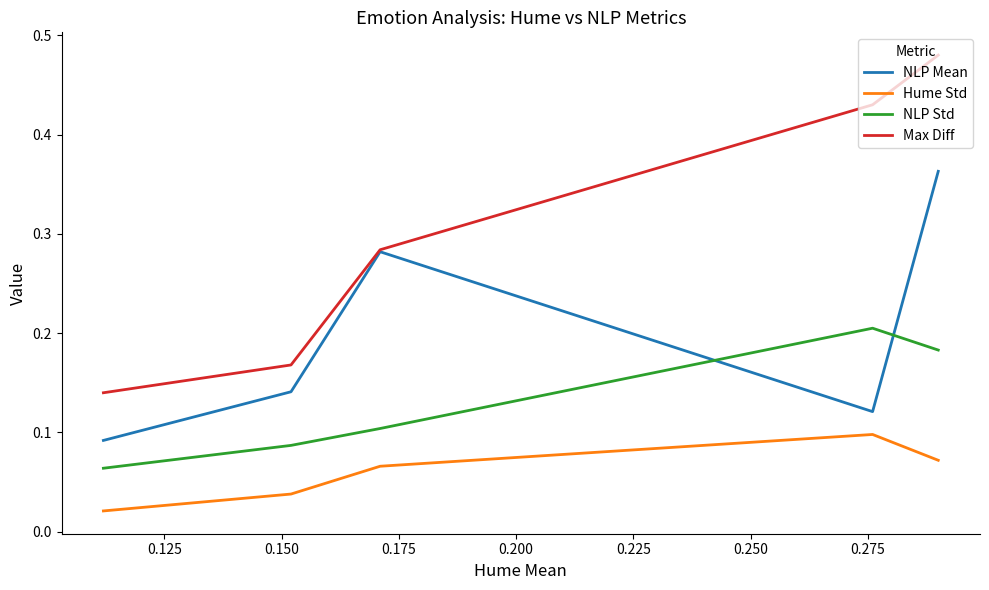

Which series has the largest range (max minus min)?

Max Diff